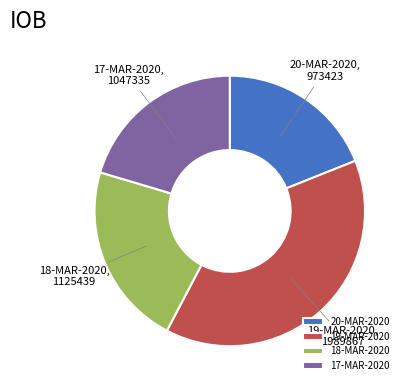

Combined, do 17-MAR-2020 and 19-MAR-2020 account for over 50%?

Yes